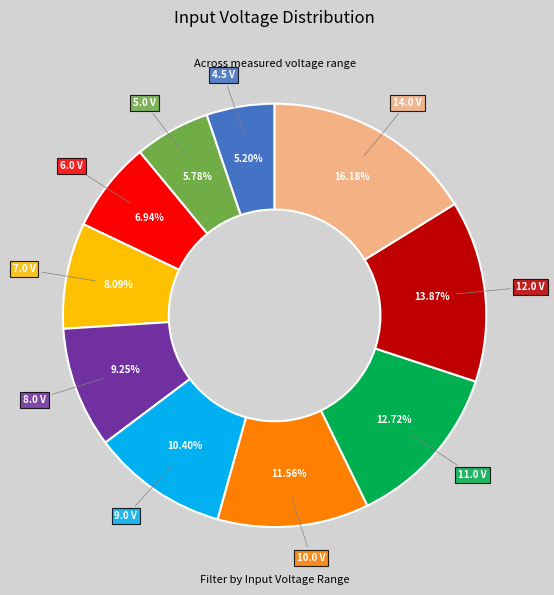

Is there any slice that represents more than half of the pie?

No